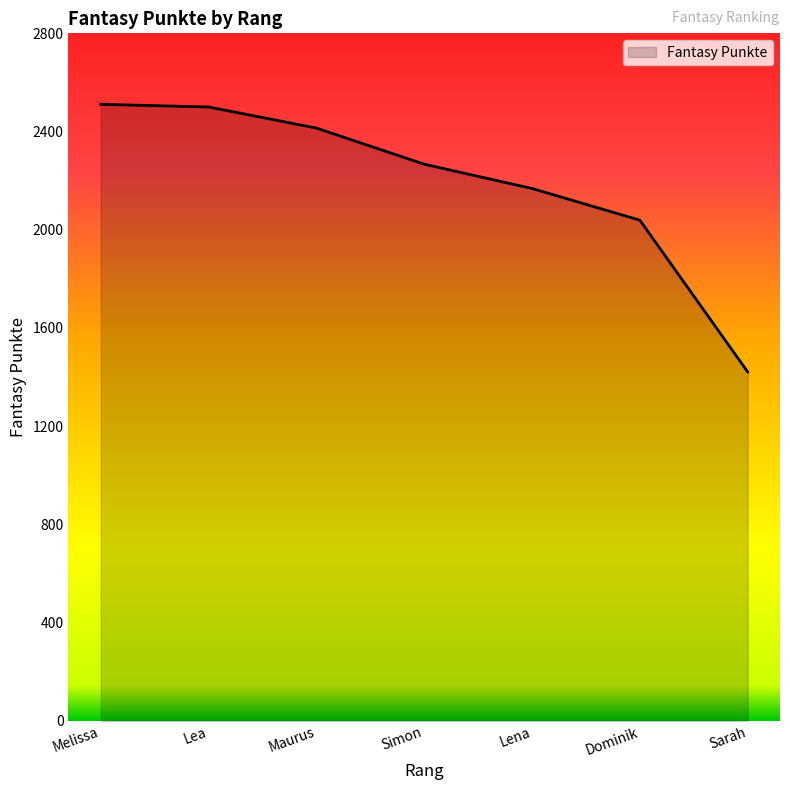

True or false: the data has more than 1 interior local peaks.

False